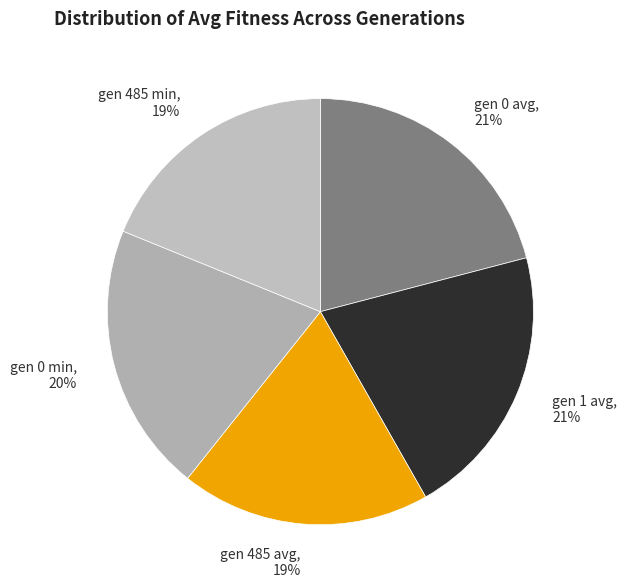

Which has a higher value, gen 485 min or gen 0 min?

gen 0 min